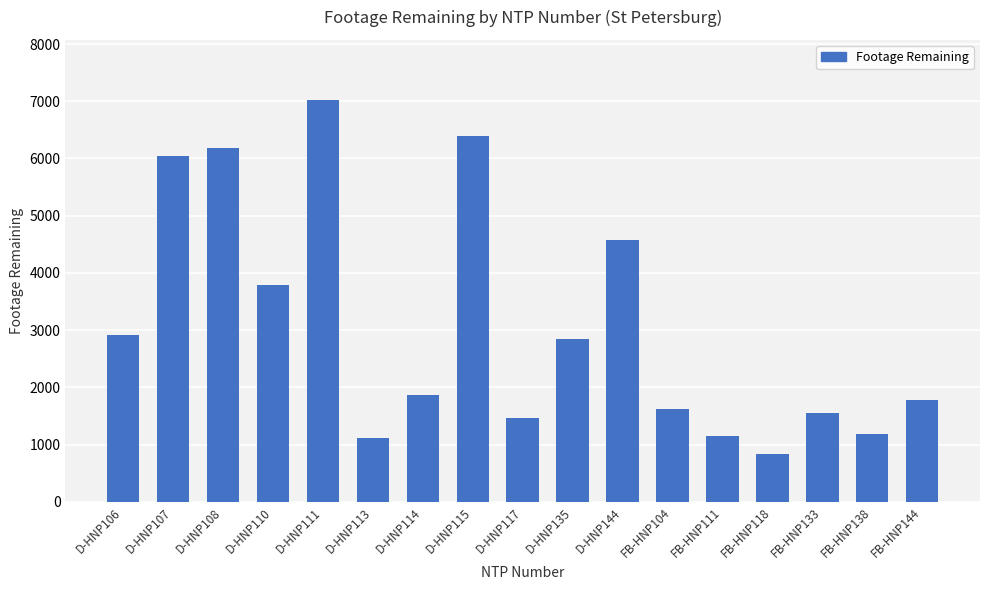

What is the label of the 1st bar from the left?

D-HNP106